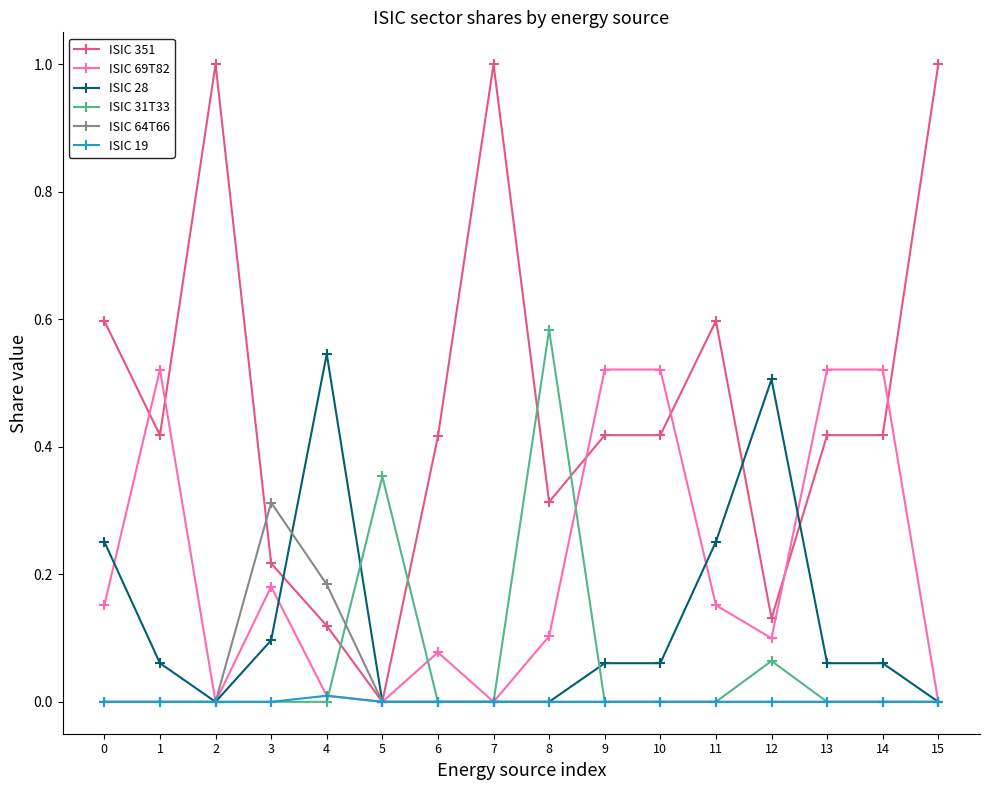

Between 3 and 14, which series saw the biggest shift?

ISIC 69T82